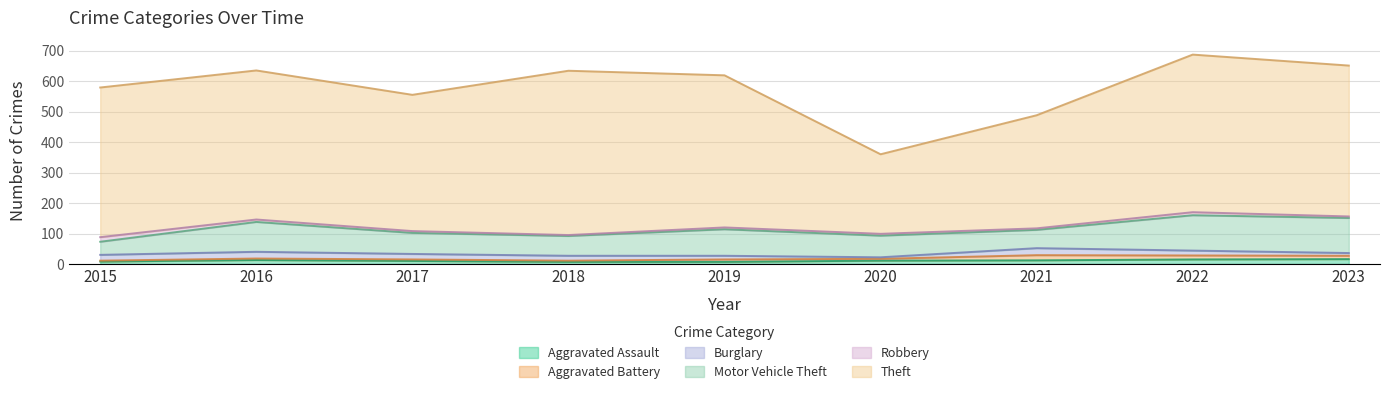

Which category has the highest value across all series?

2018